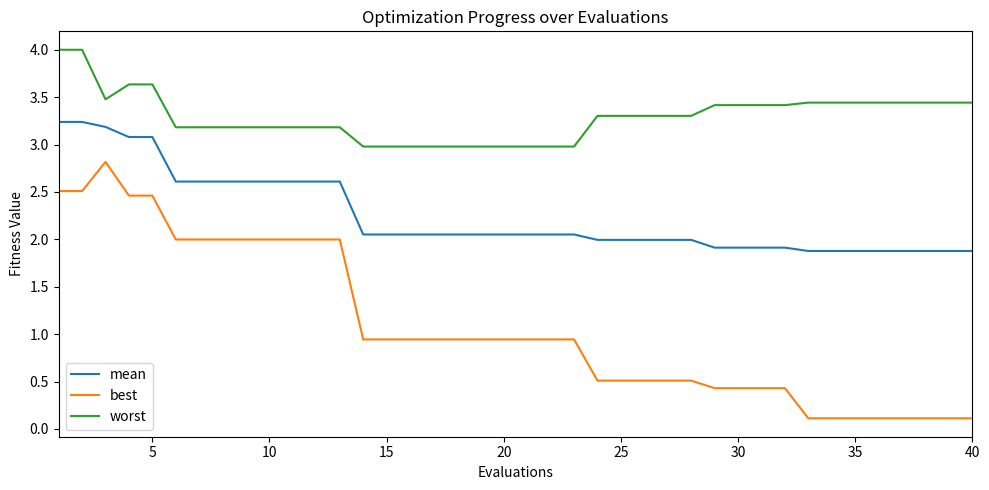

What is the difference between the maximum and minimum values in the worst series?

1.0